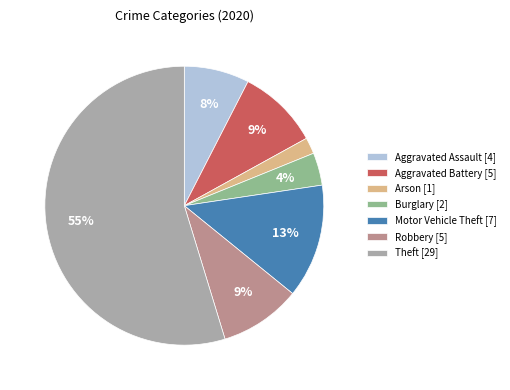

Between Motor Vehicle Theft [7] and Aggravated Battery [5], which is larger?

Motor Vehicle Theft [7]